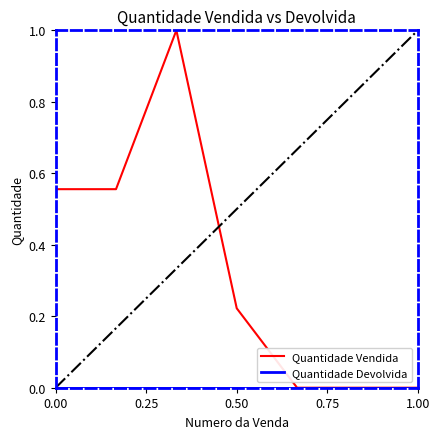

What is the maximum value shown in the chart?

1.0